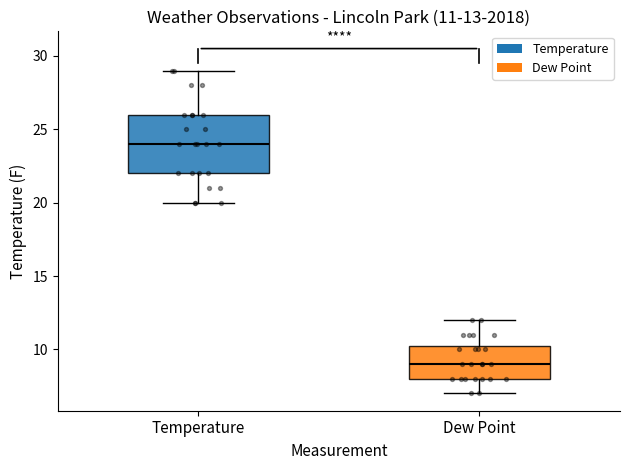

Which box is the tallest, from its lower edge to its upper edge?

Temperature